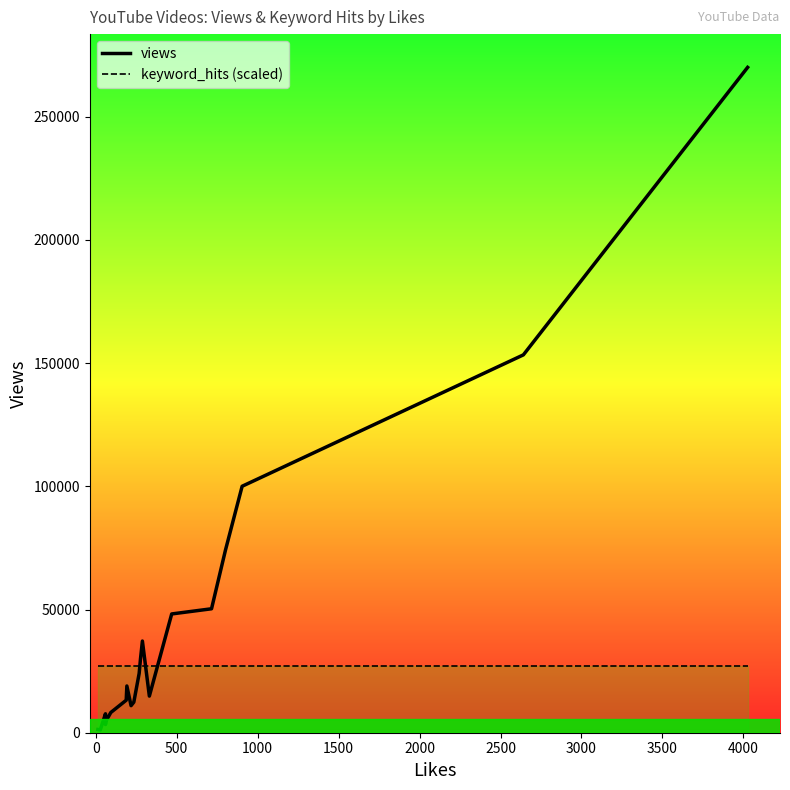

How many categories are shown in the chart?

20